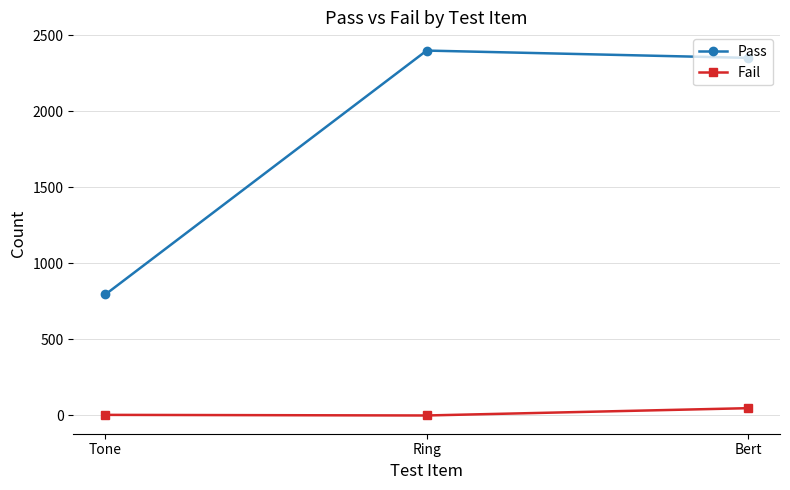

Which series has the widest spread of values?

Pass